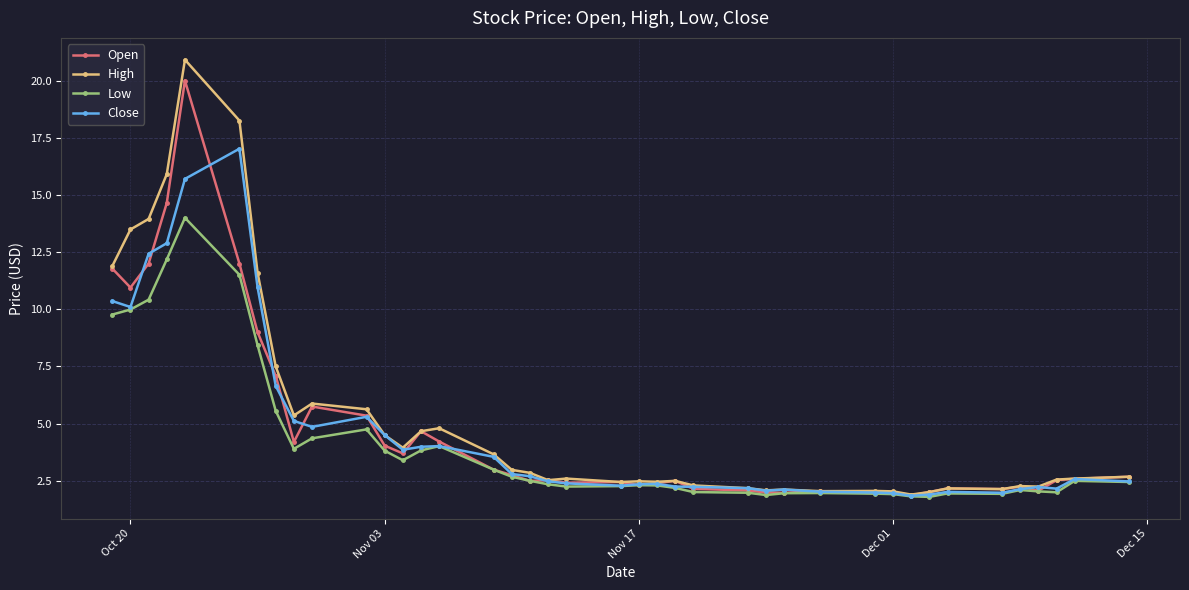

At how many categories does at least one series exceed 6?

8